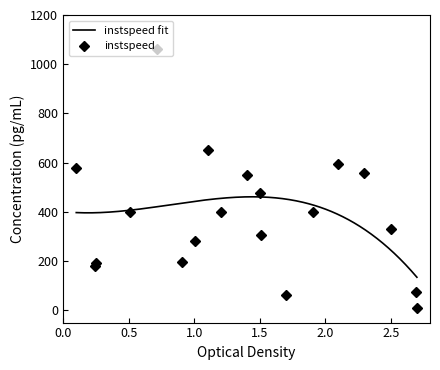

What is the sum of all values?

7299.0